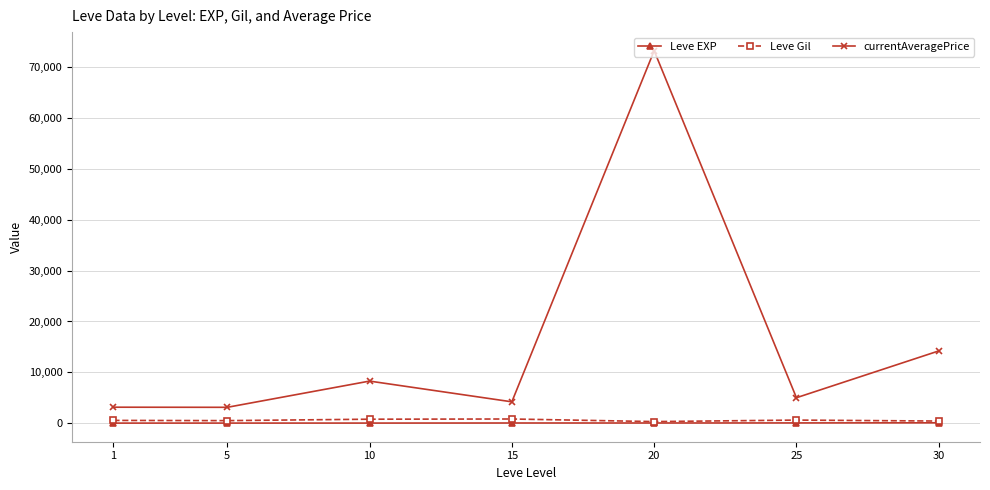

How many values in the Leve EXP series exceed 22?

4